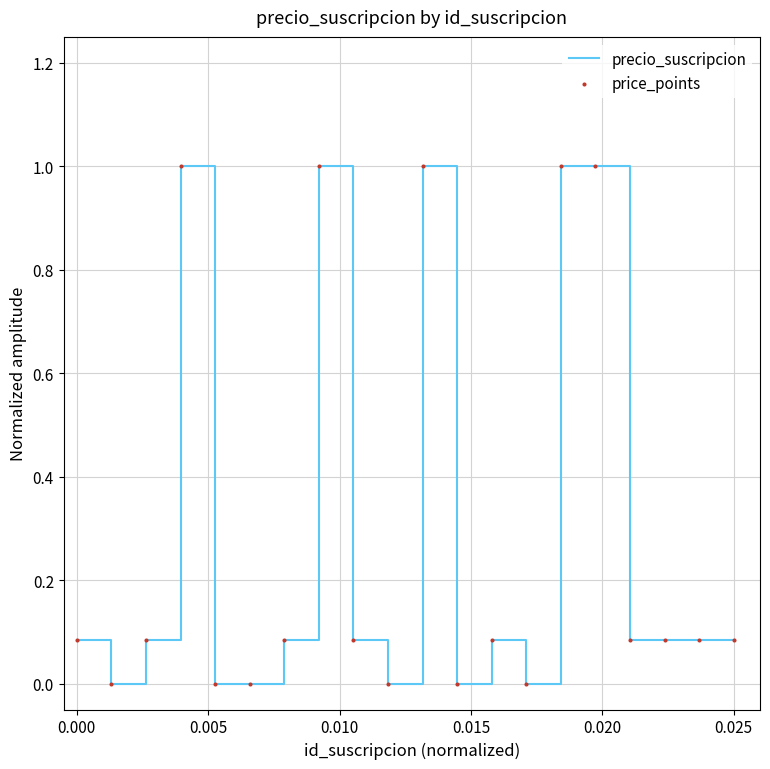

What is the maximum value shown in the chart?

1.0